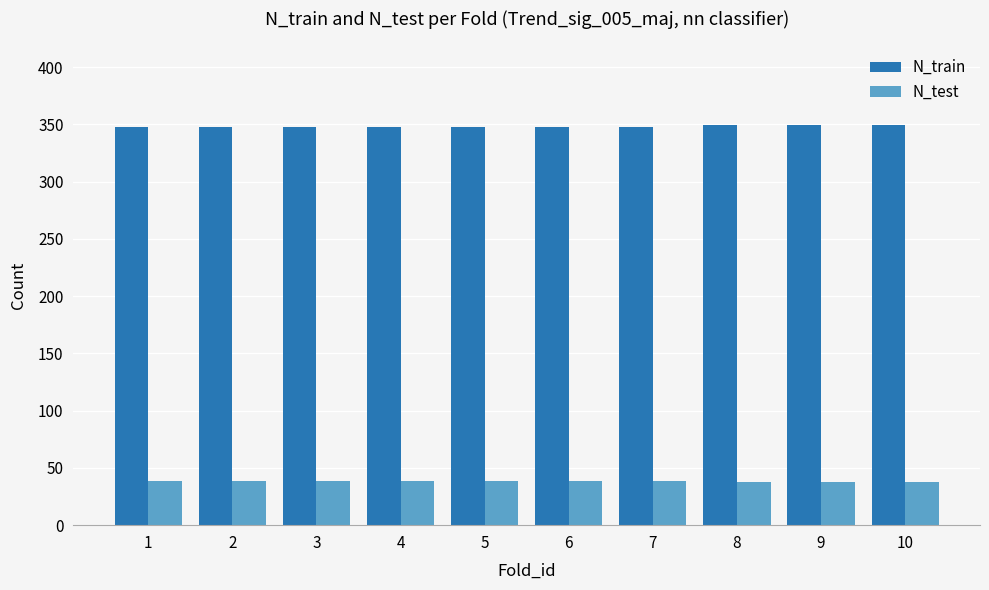

The value of N_train at 2 is 126. True or false?

False